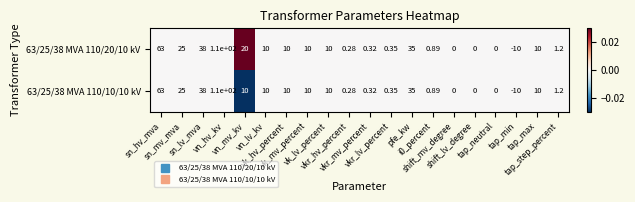

Rank the series by their average value, from highest to lowest.

63/25/38 MVA 110/20/10 kV, 63/25/38 MVA 110/10/10 kV